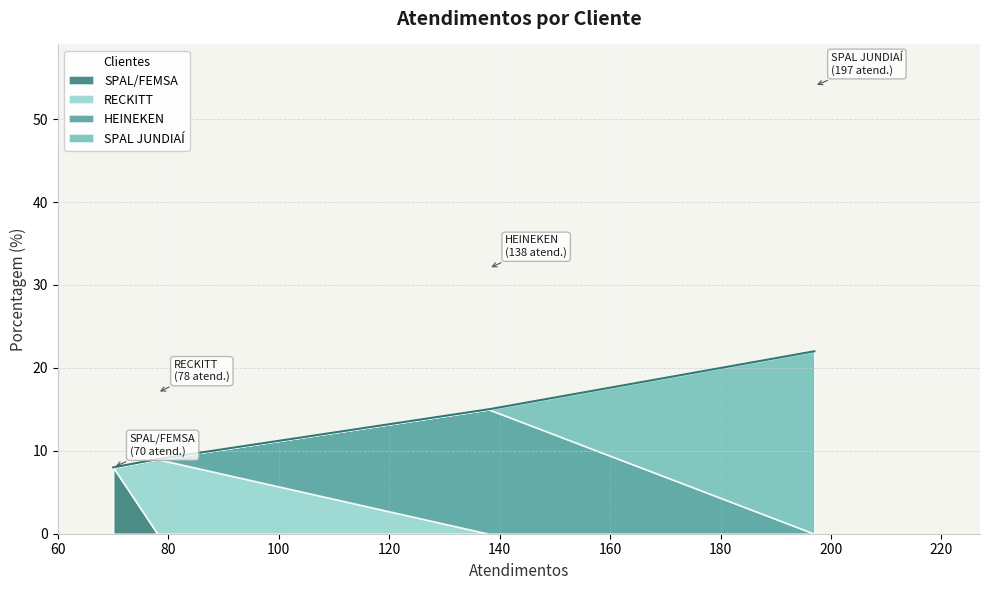

What are all the series names shown in the legend?

SPAL/FEMSA, RECKITT, HEINEKEN, SPAL JUNDIAÍ